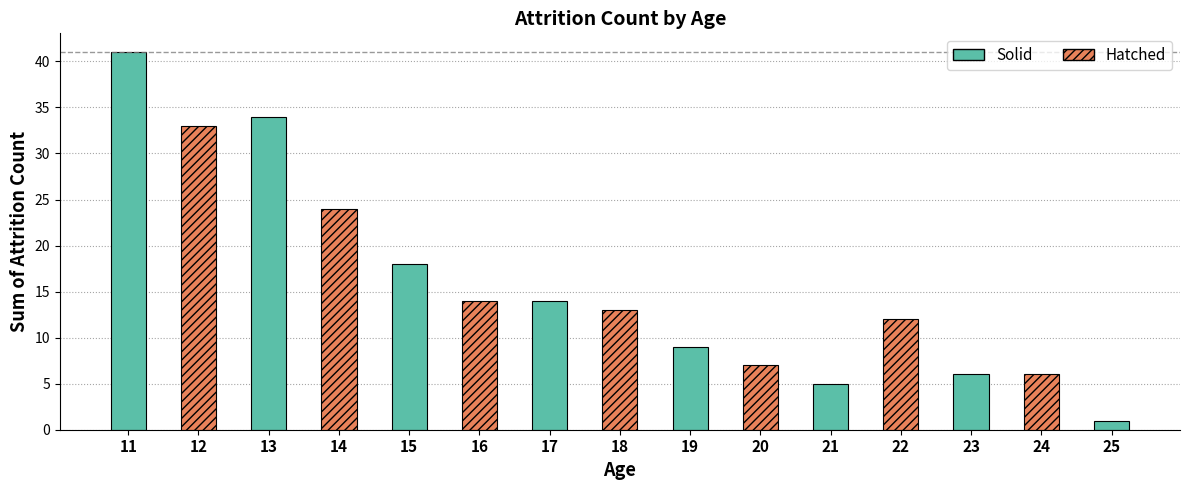

What is the value of the 11th bar from the left?

5